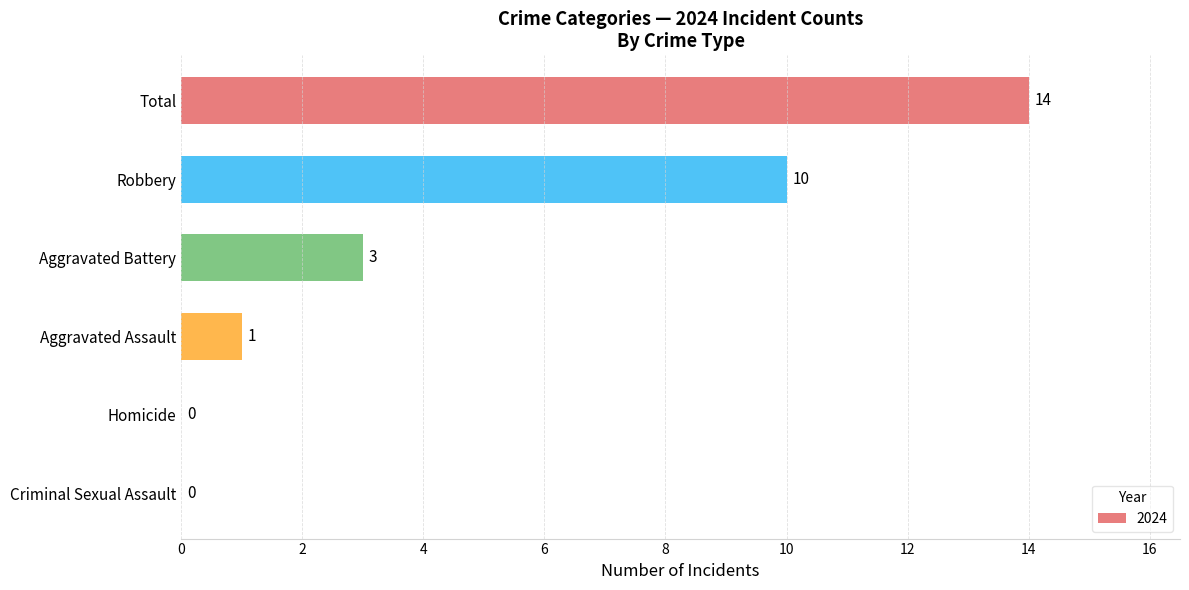

Reading top to bottom, transcribe all the data shown in this chart.

Total=14	Robbery=10	Aggravated Battery=3	Aggravated Assault=1	Homicide=0	Criminal Sexual Assault=0